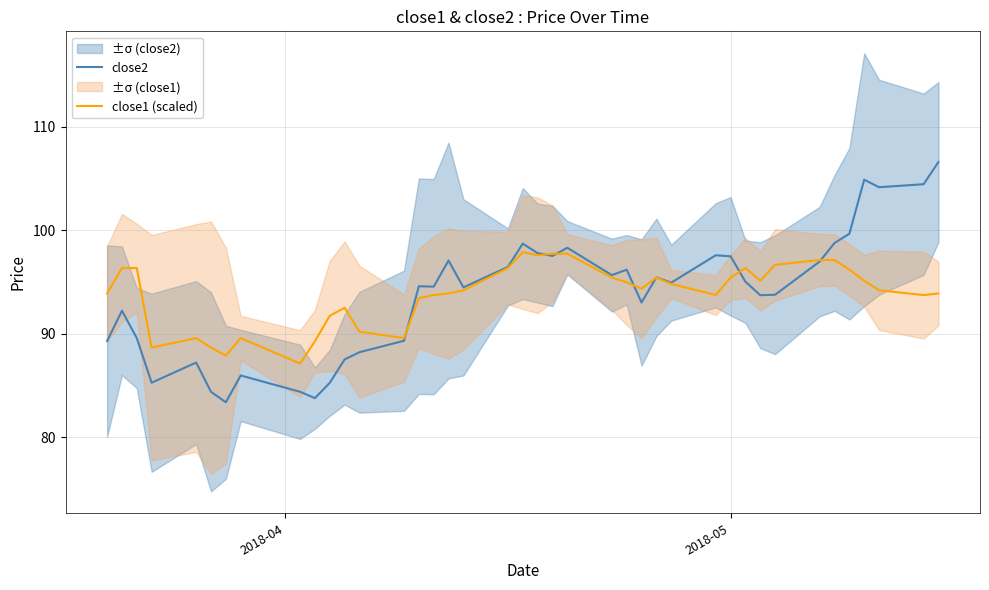

What is the average value of the close2 series?

93.9